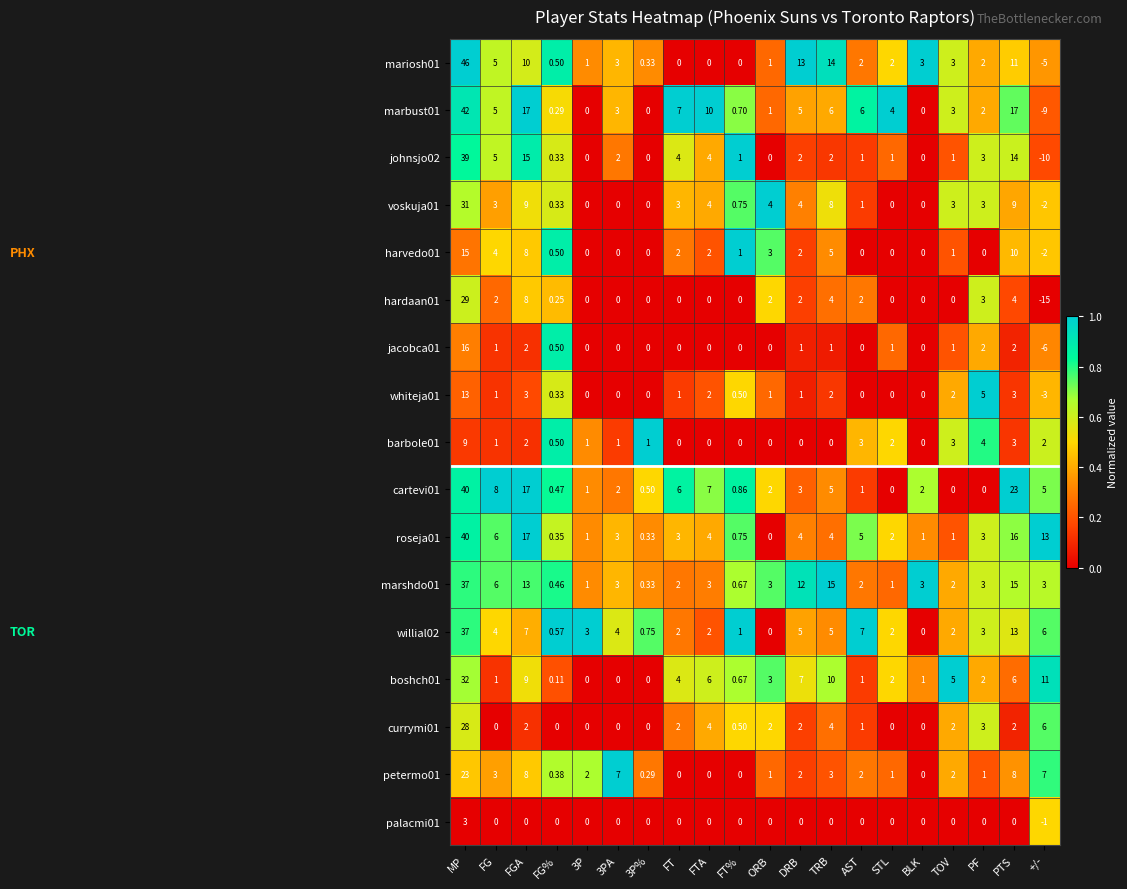

Where is whiteja01 nearest to the value 5?

PF